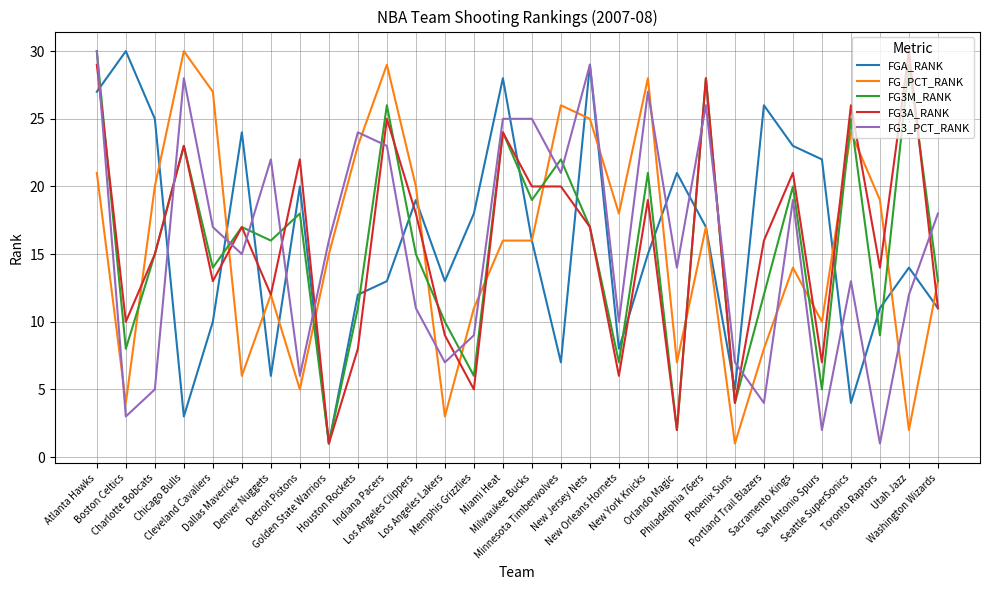

What is the maximum value for FGA_RANK?

30